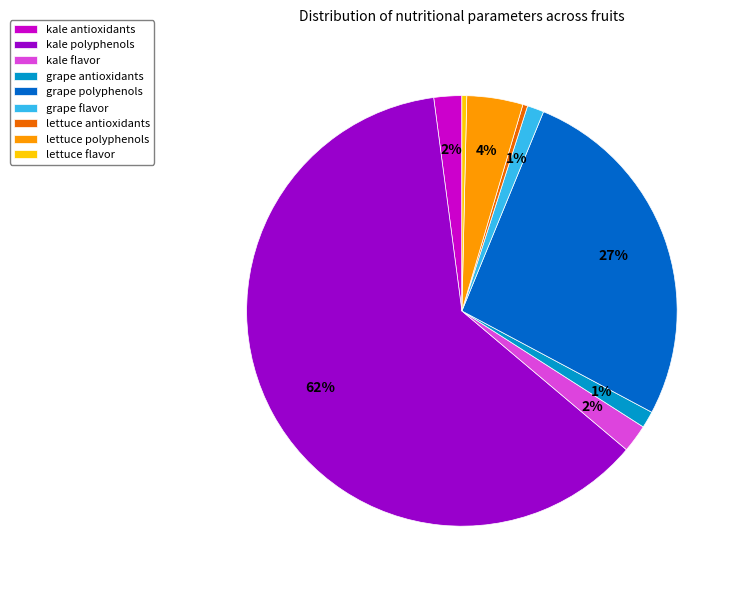

The kale polyphenols slice represents 62% of the pie. True or false?

True